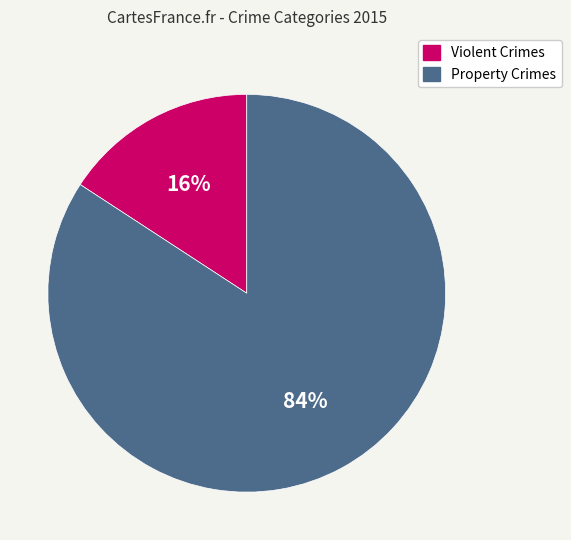

Rank the categories by value from lowest to highest.

Violent Crimes, Property Crimes